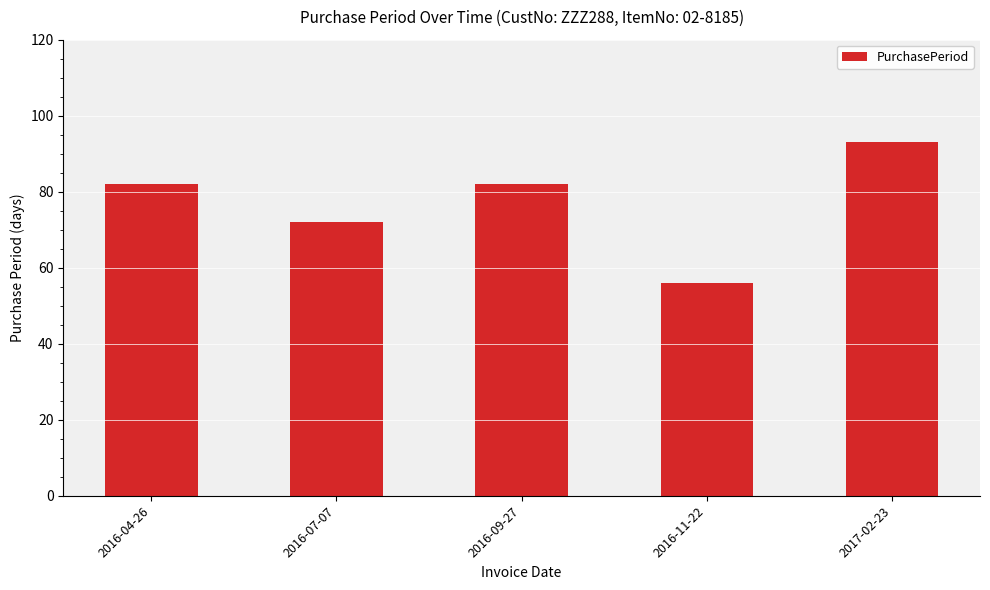

At which category does the chart reach its minimum across all series?

2016-11-22